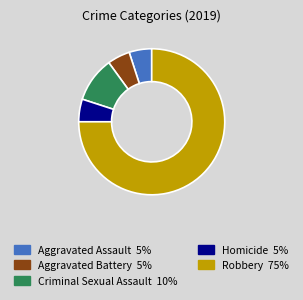

The Robbery slice represents 75% of the pie. True or false?

True